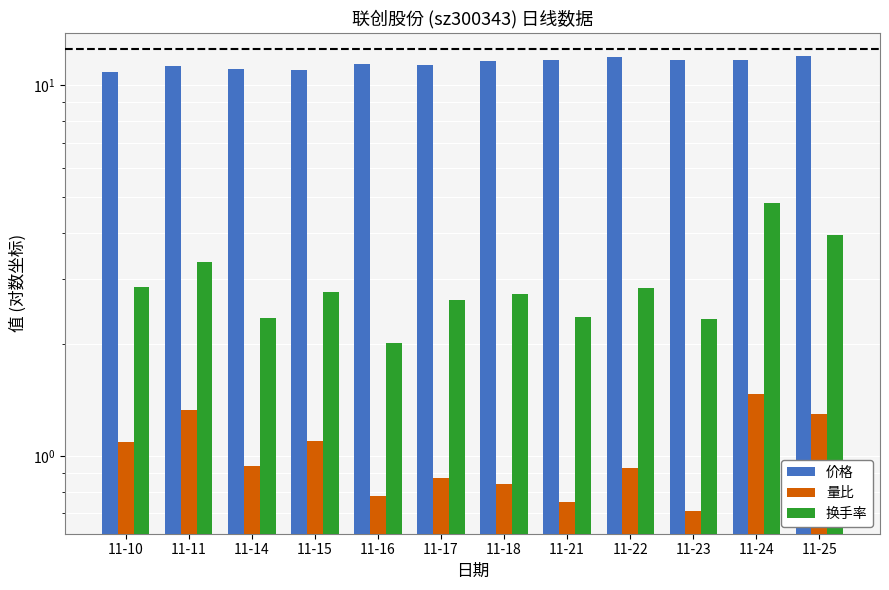

Which series has the largest total across all categories?

价格